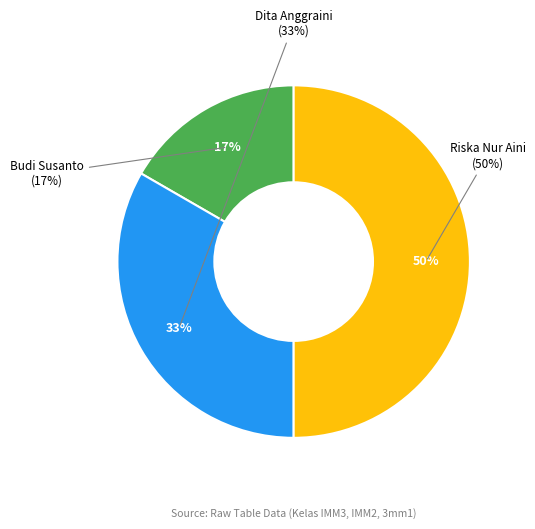

To the nearest percent, what is the difference between the largest and smallest slice percentages?

33%